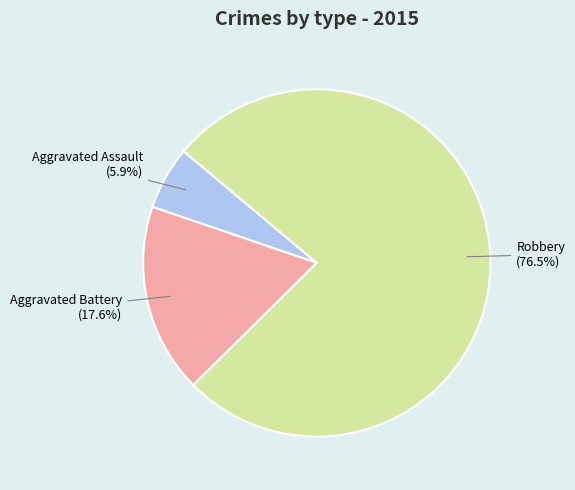

What is the largest slice in the pie chart?

Robbery